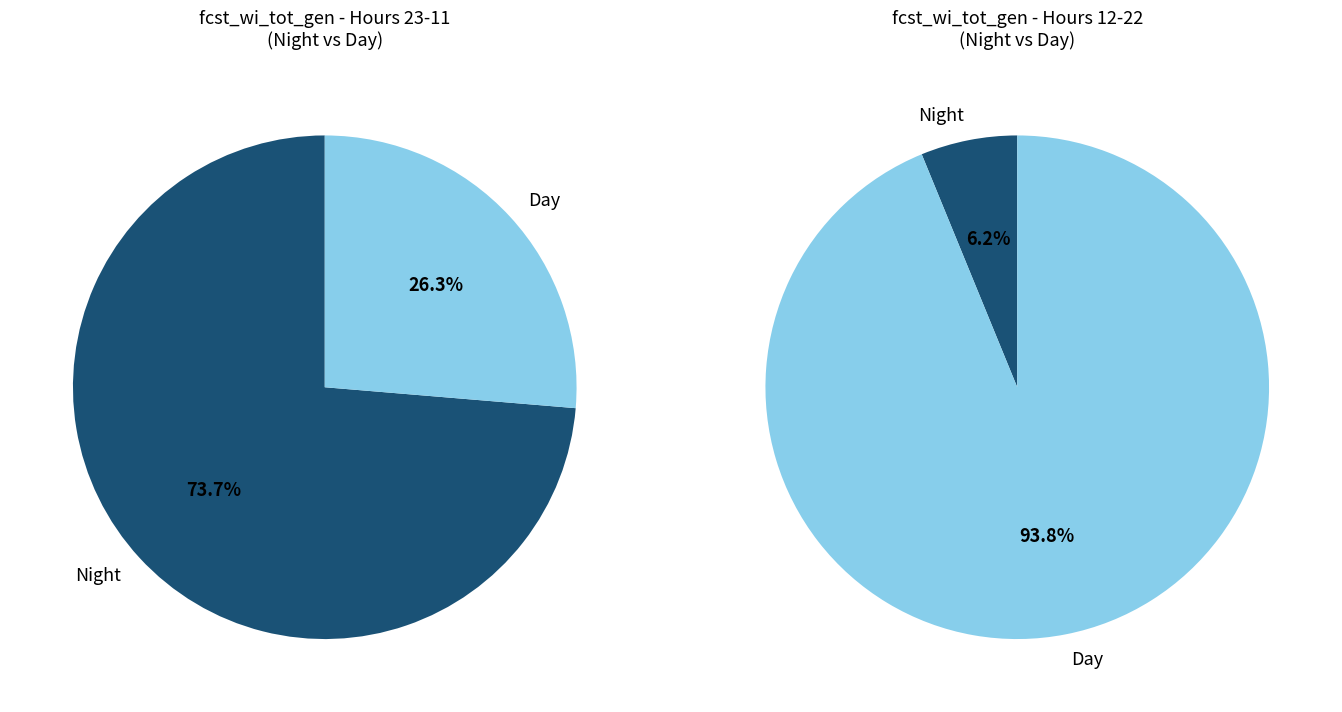

Is 12-13 the majority of the pie?

No